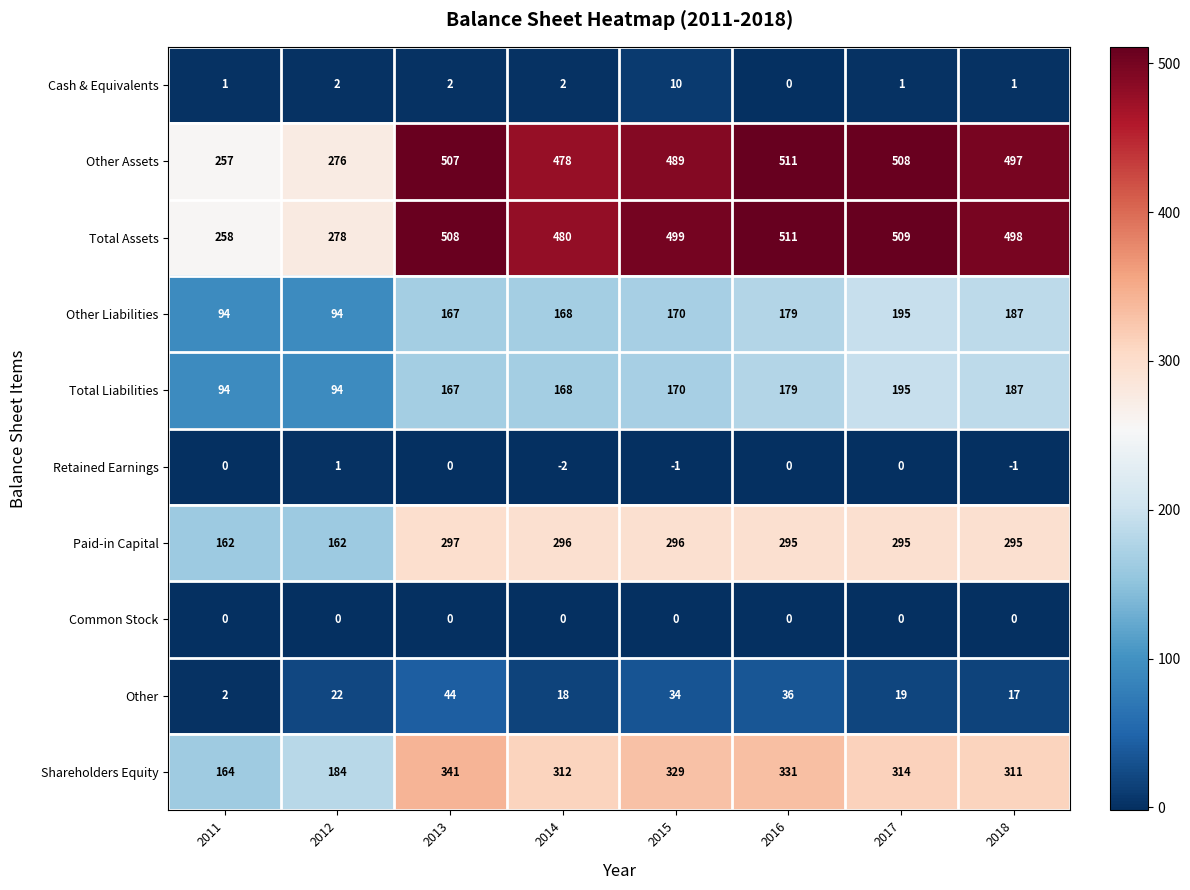

True or false: Common Stock has a value of 0 at 2015.

True